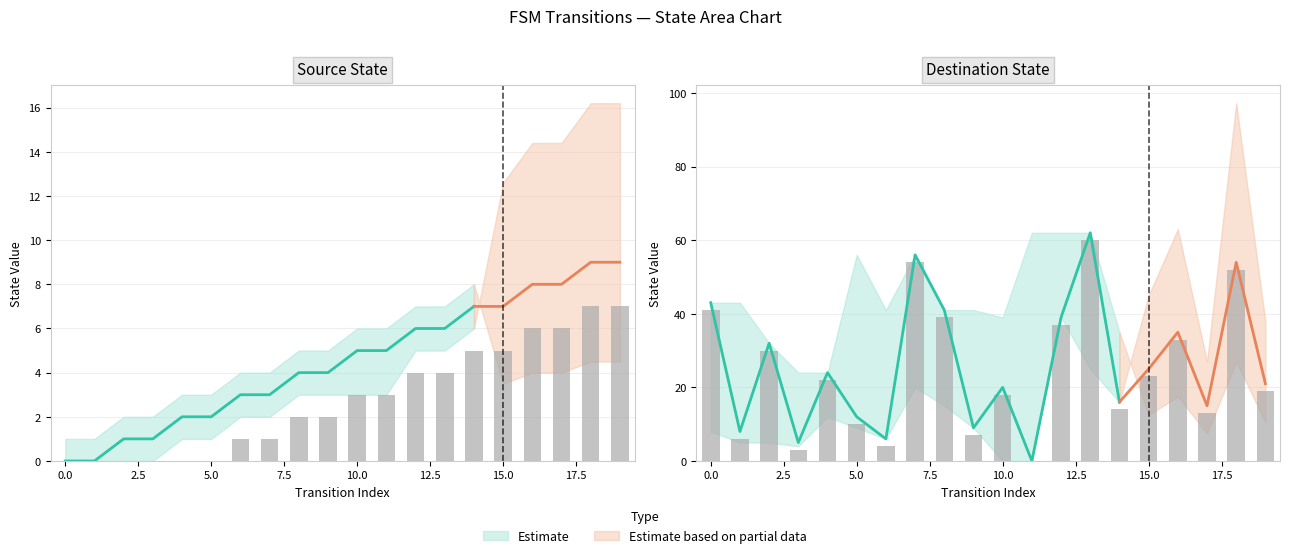

What is the sum of all destination_state values?

485